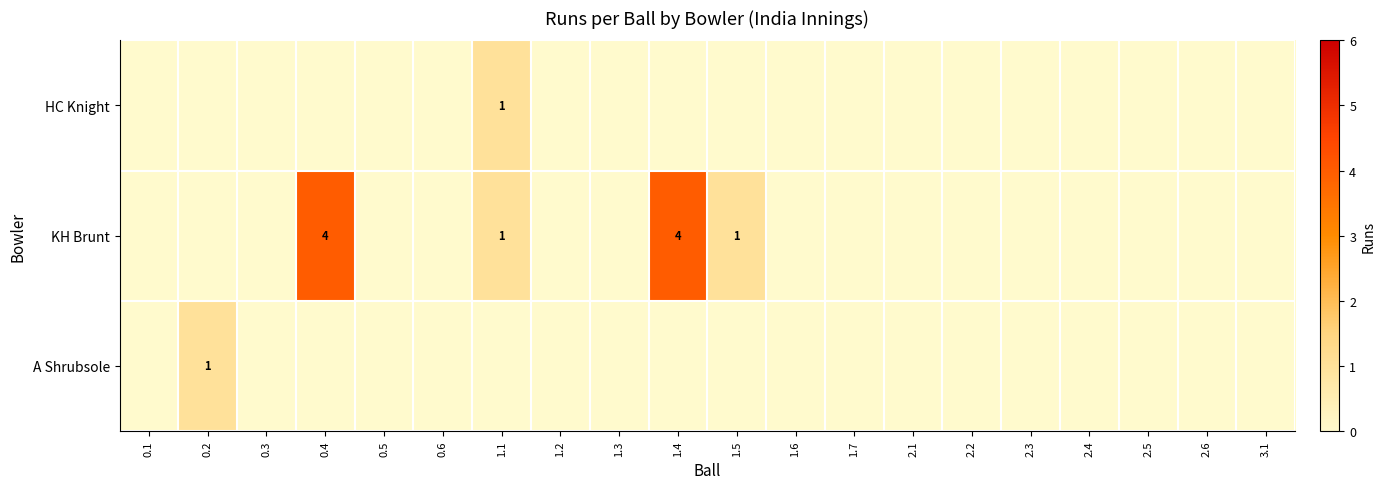

What is the sum of the A Shrubsole values at 0.2 and 1.3?

1